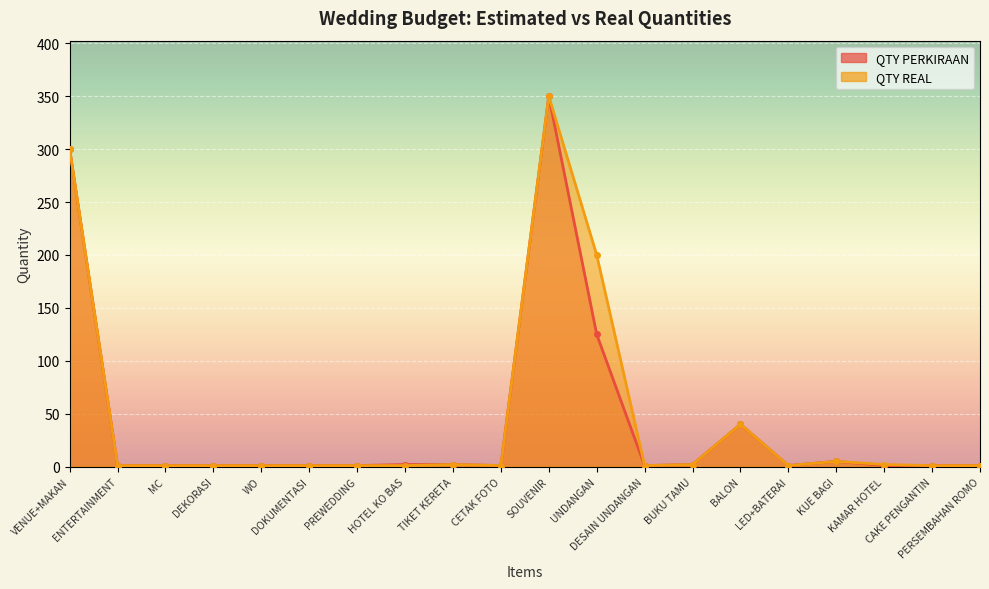

Reading right to left, transcribe all the data shown in this chart.

QTY PERKIRAAN: PERSEMBAHAN ROMO=1	CAKE PENGANTIN=1	KAMAR HOTEL=1	KUE BAGI=5	LED+BATERAI=1	BALON=40	BUKU TAMU=2	DESAIN UNDANGAN=1	UNDANGAN=125	SOUVENIR=350	CETAK FOTO=1	TIKET KERETA=2	HOTEL KO BAS=2	PREWEDDING=1	DOKUMENTASI=1	WO=1	DEKORASI=1	MC=1	ENTERTAINMENT=1	VENUE+MAKAN=300
QTY REAL: PERSEMBAHAN ROMO=1	CAKE PENGANTIN=1	KAMAR HOTEL=2	KUE BAGI=5	LED+BATERAI=1	BALON=40	BUKU TAMU=2	DESAIN UNDANGAN=1	UNDANGAN=200	SOUVENIR=350	CETAK FOTO=1	TIKET KERETA=2	HOTEL KO BAS=1	PREWEDDING=1	DOKUMENTASI=1	WO=1	DEKORASI=1	MC=1	ENTERTAINMENT=1	VENUE+MAKAN=300